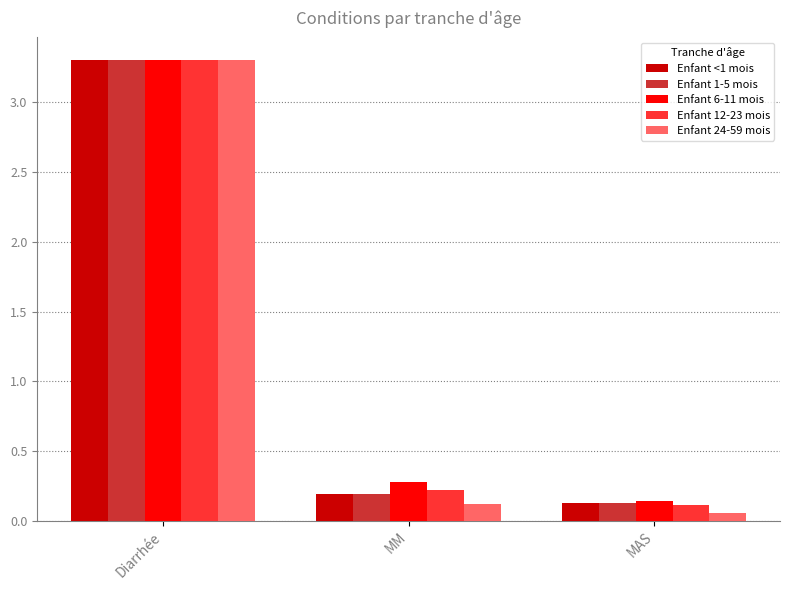

Rank the categories by Enfant 1-5 mois value from highest to lowest.

Diarrhée, MM, MAS